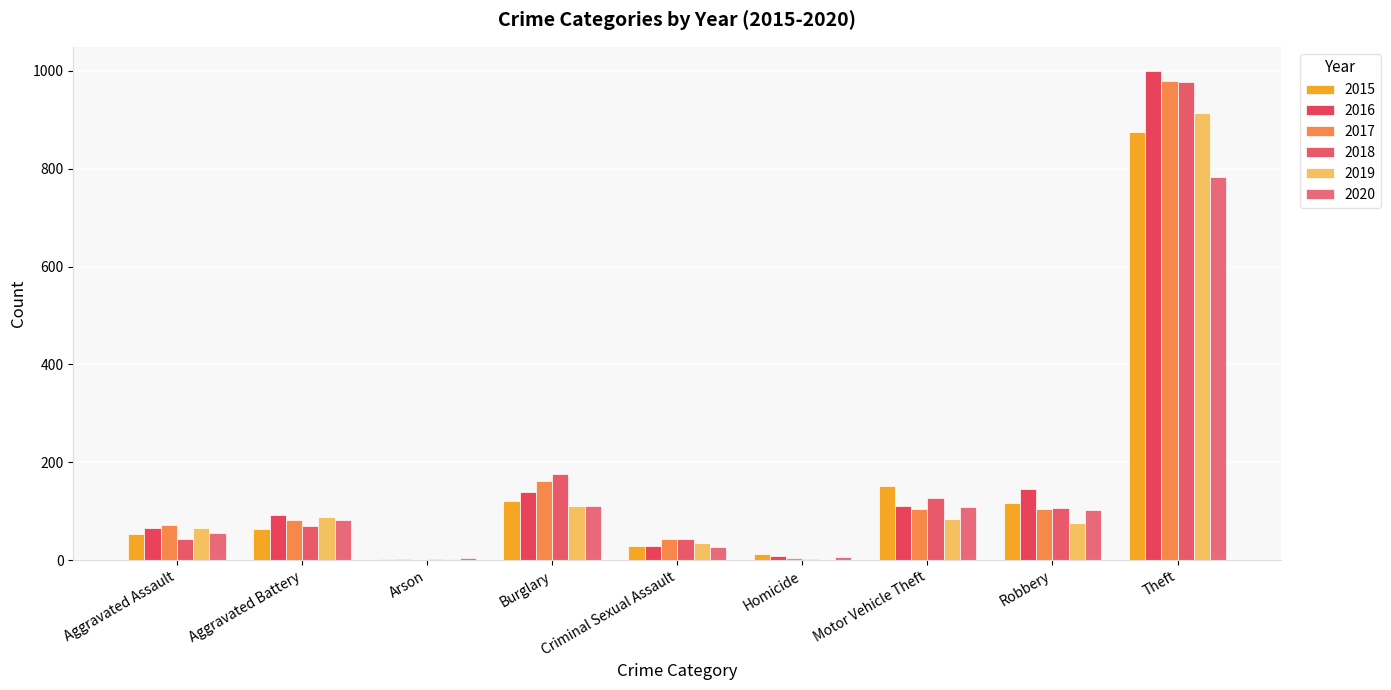

At which label does 2015 first exceed 64?

Burglary